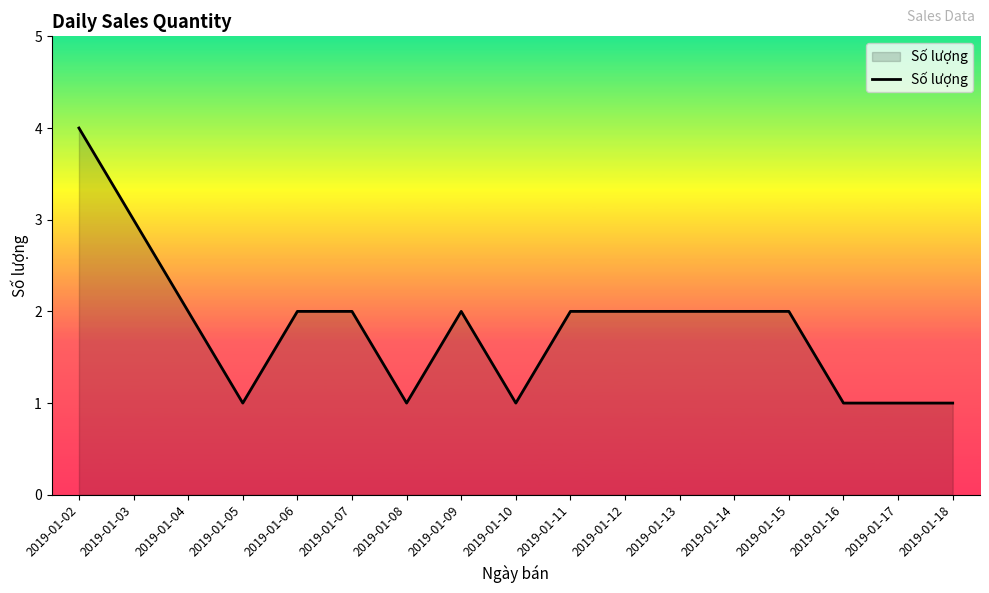

What is the difference between the maximum and minimum values?

3